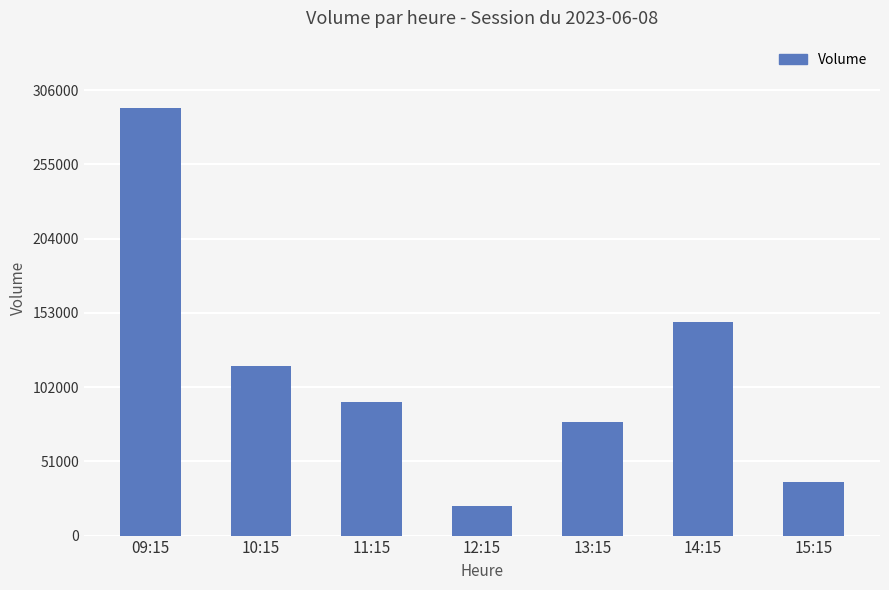

Reading right to left, transcribe all the data shown in this chart.

36605	146387	78001	20198	91630	116364	293485